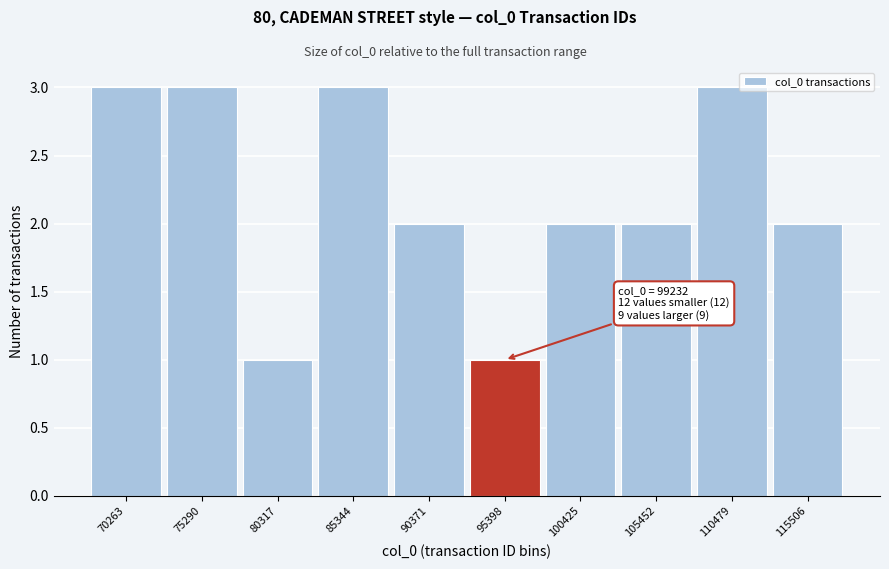

Reading left to right, list all the values displayed in this chart.

70263=3	75290=3	80317=1	85344=3	90371=2	95398=1	100425=2	105452=2	110479=3	115506=2